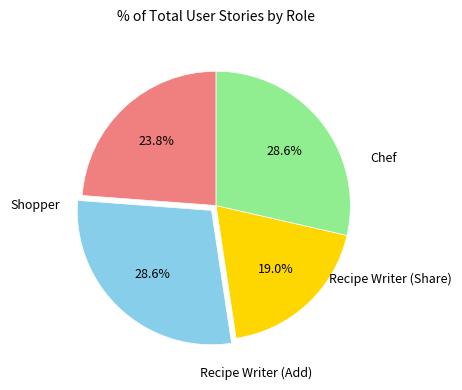

Does any single category account for the majority?

No